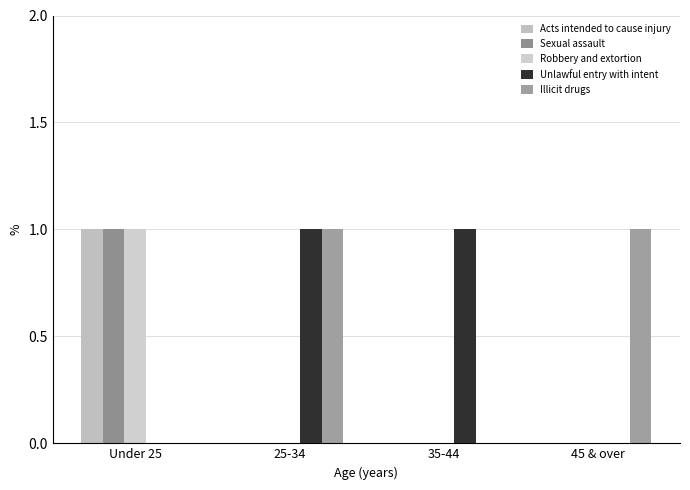

What position from the left is 25-34?

2